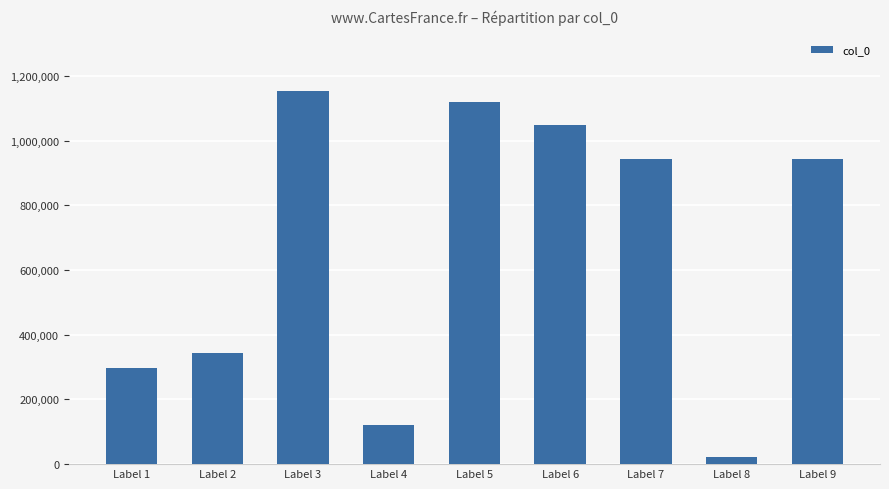

Approximately how many times larger is the value at Label 1 compared to Label 8?

14.4